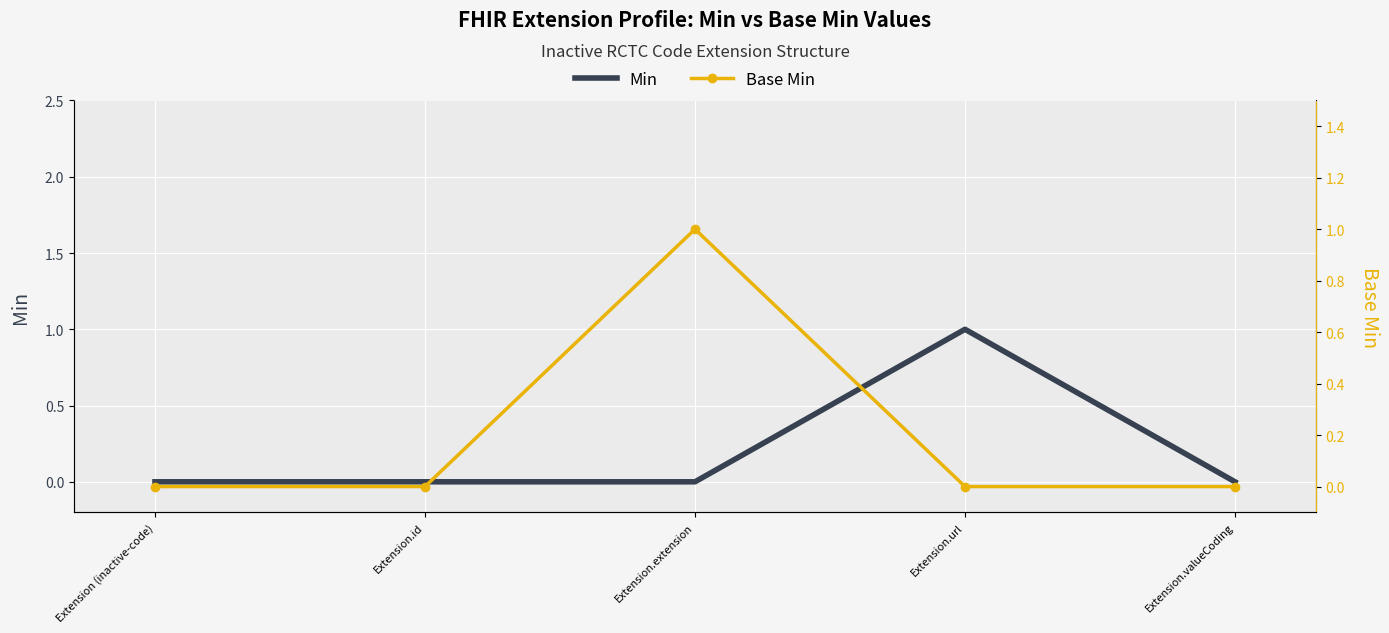

True or false: Min has more than 1 points higher than both neighbors.

False